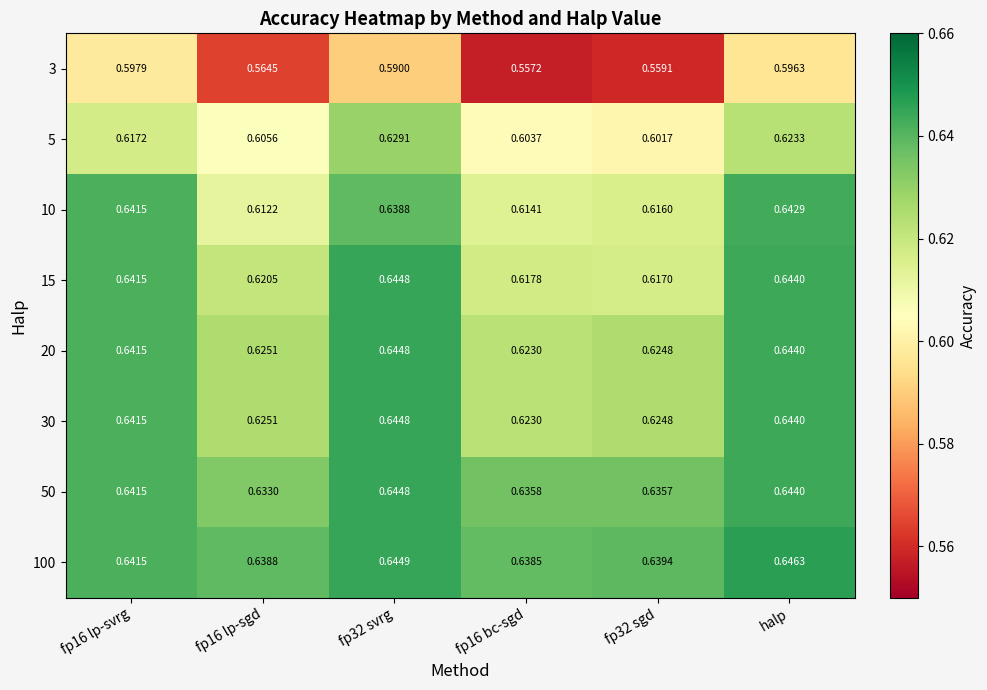

Which series has the largest range (max minus min)?

3